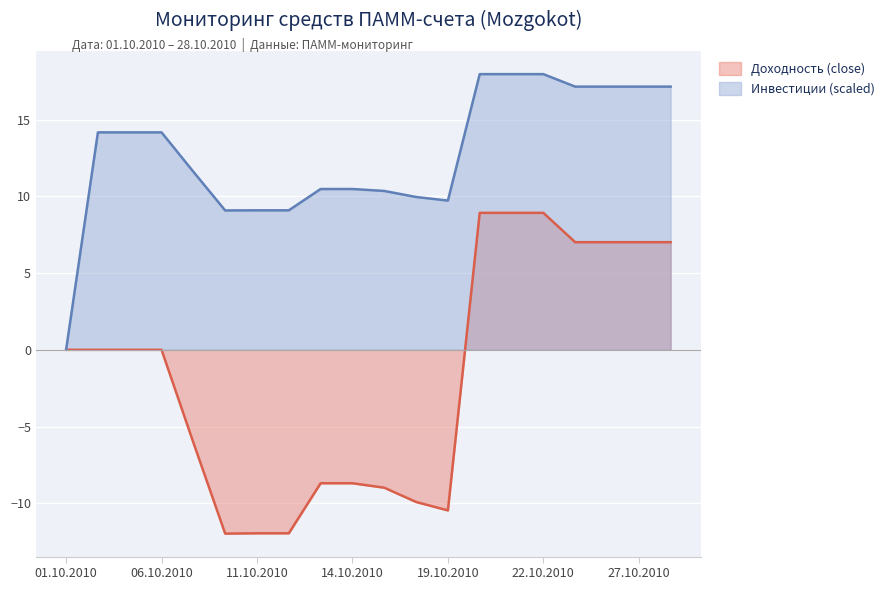

What value does the Инвестиции series have at 04.10.2010?

14.2